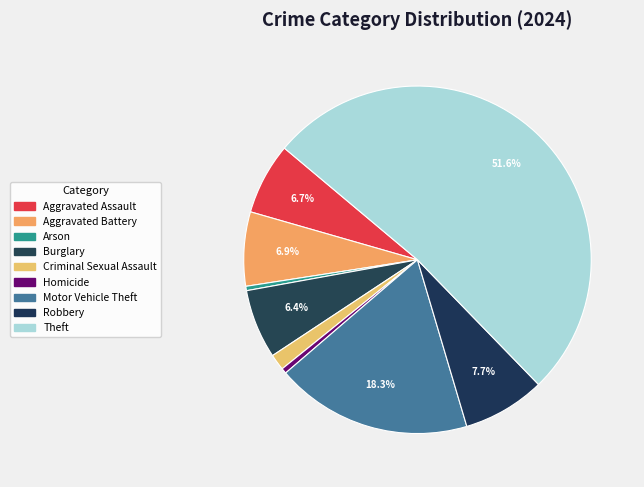

Rank the categories by value from highest to lowest.

Theft, Motor Vehicle Theft, Robbery, Aggravated Battery, Aggravated Assault, Burglary, Criminal Sexual Assault, Homicide, Arson